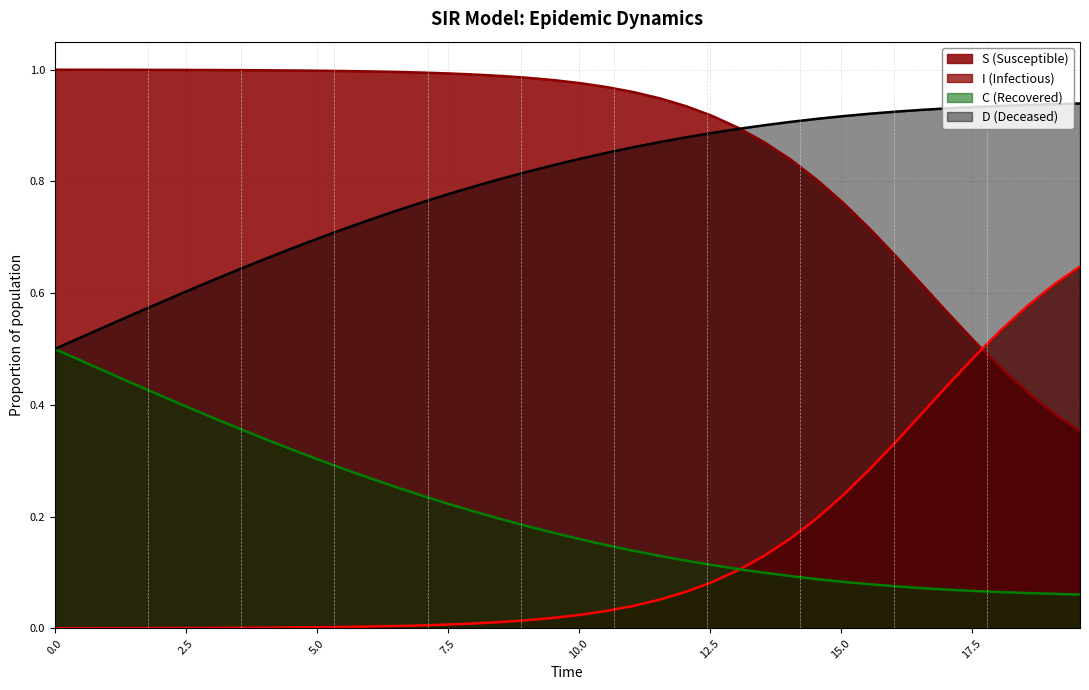

What is the greatest value displayed?

1.0